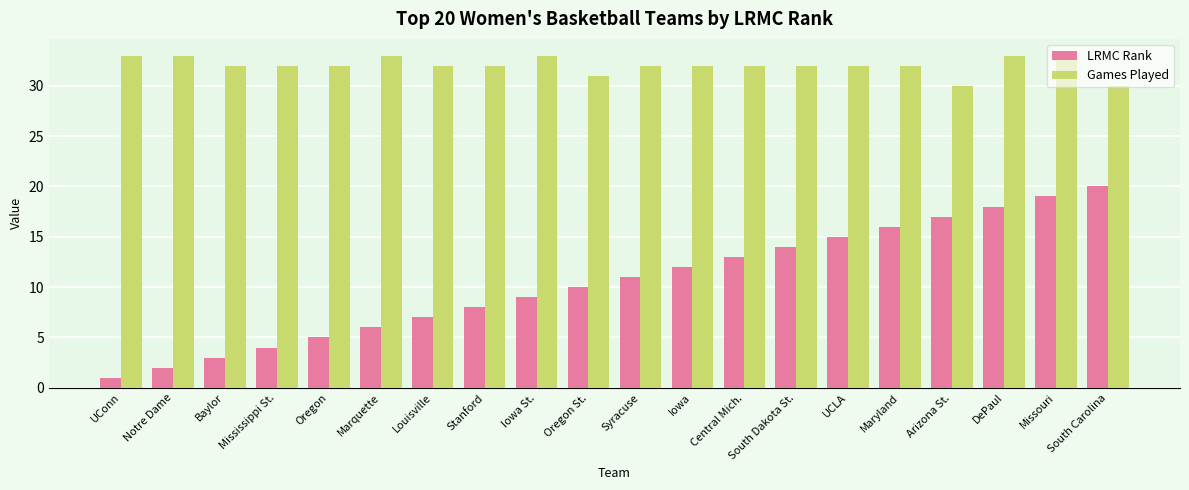

Where does the Games Played series first go above 32?

UConn